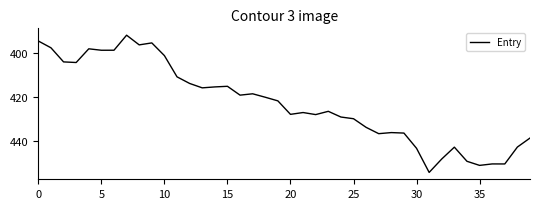

What is the smallest value displayed?

392.1